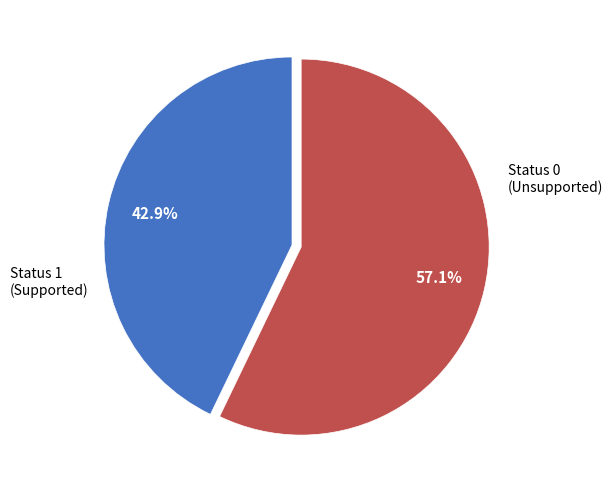

To the nearest percent, what is the difference between the largest and smallest slice percentages?

14%